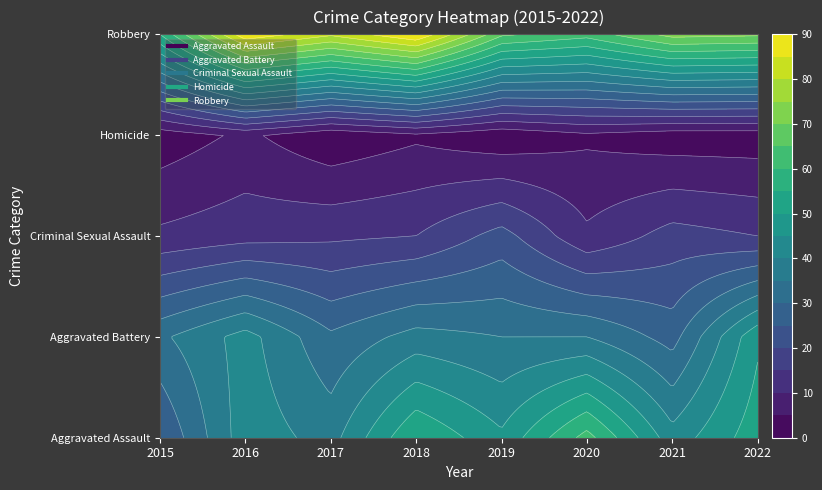

The value of Aggravated Assault at 2020 is 62. True or false?

True